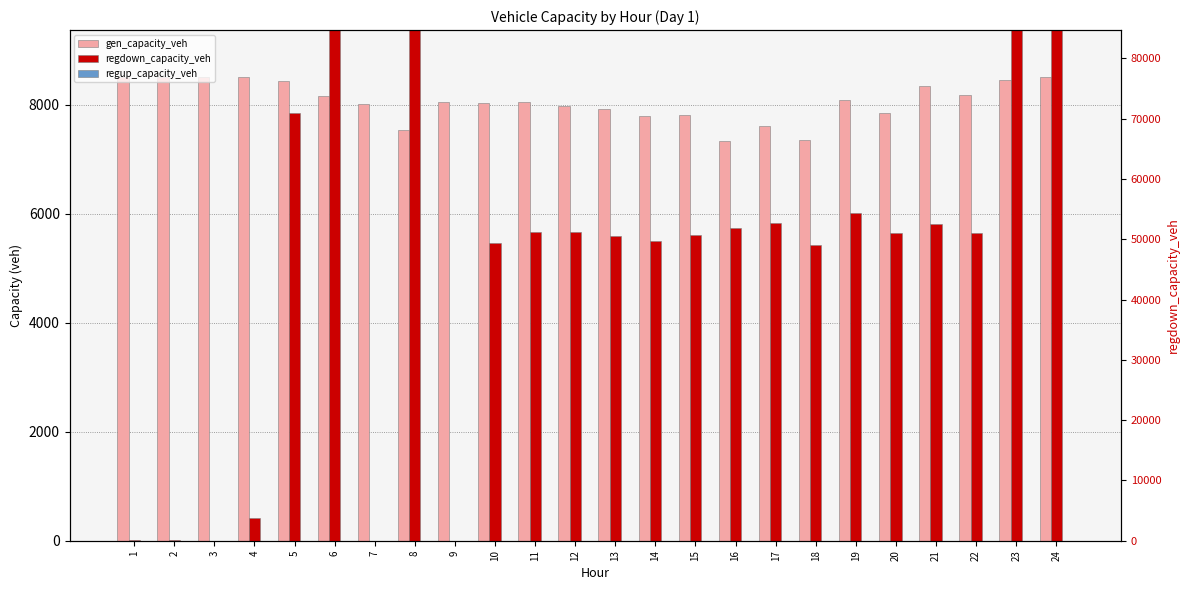

List the labels in order of regup_capacity_veh value, smallest first.

1, 2, 3, 4, 5, 6, 7, 8, 9, 10, 11, 12, 13, 14, 15, 16, 17, 18, 19, 20, 21, 22, 23, 24